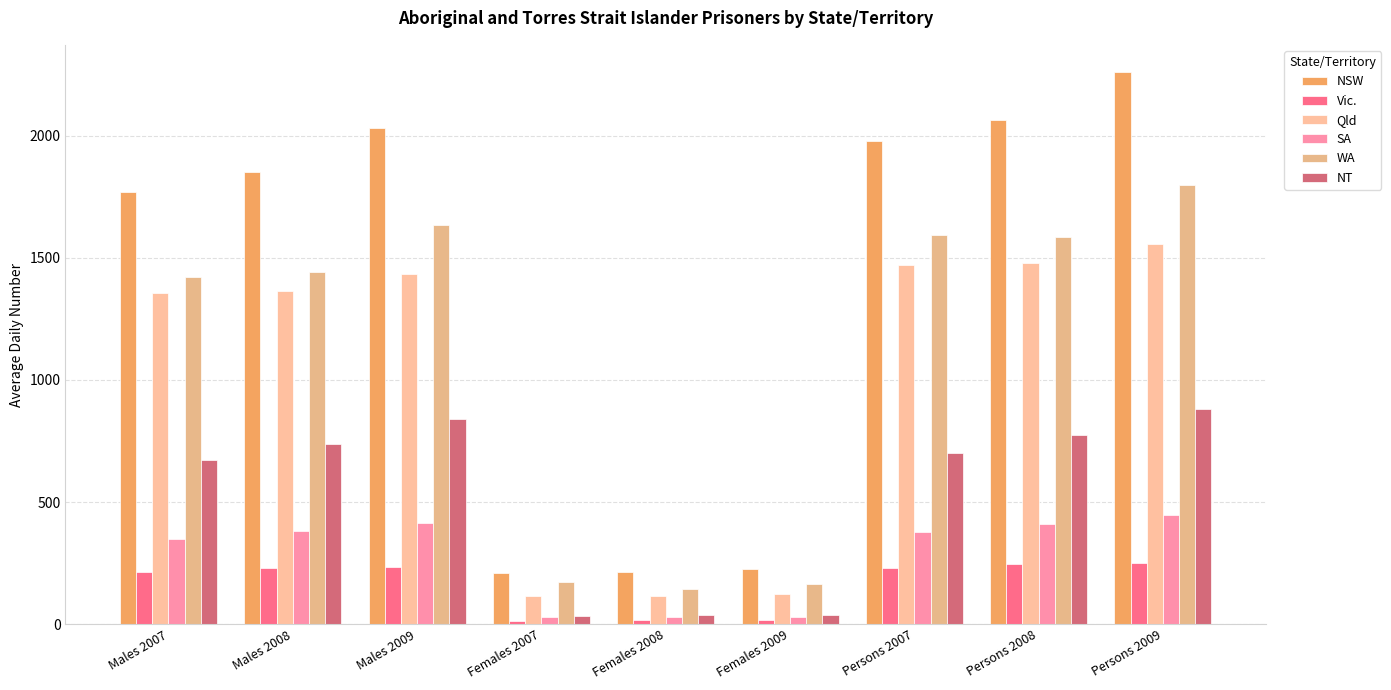

List the series in order of their peak value, highest first.

NSW, WA, Qld, NT, SA, Vic.